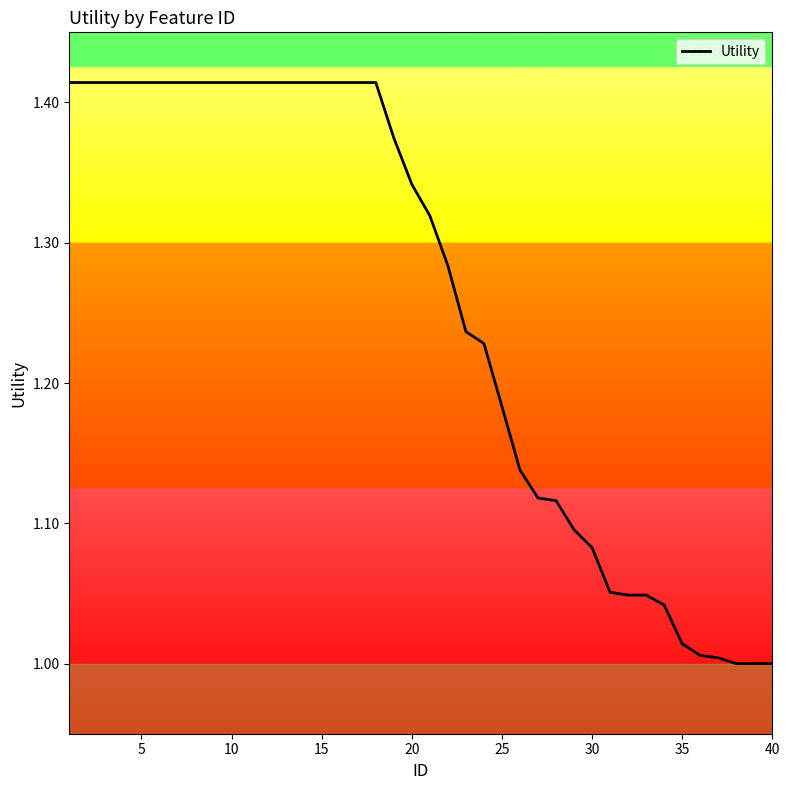

What is the difference between the maximum and minimum values?

0.4